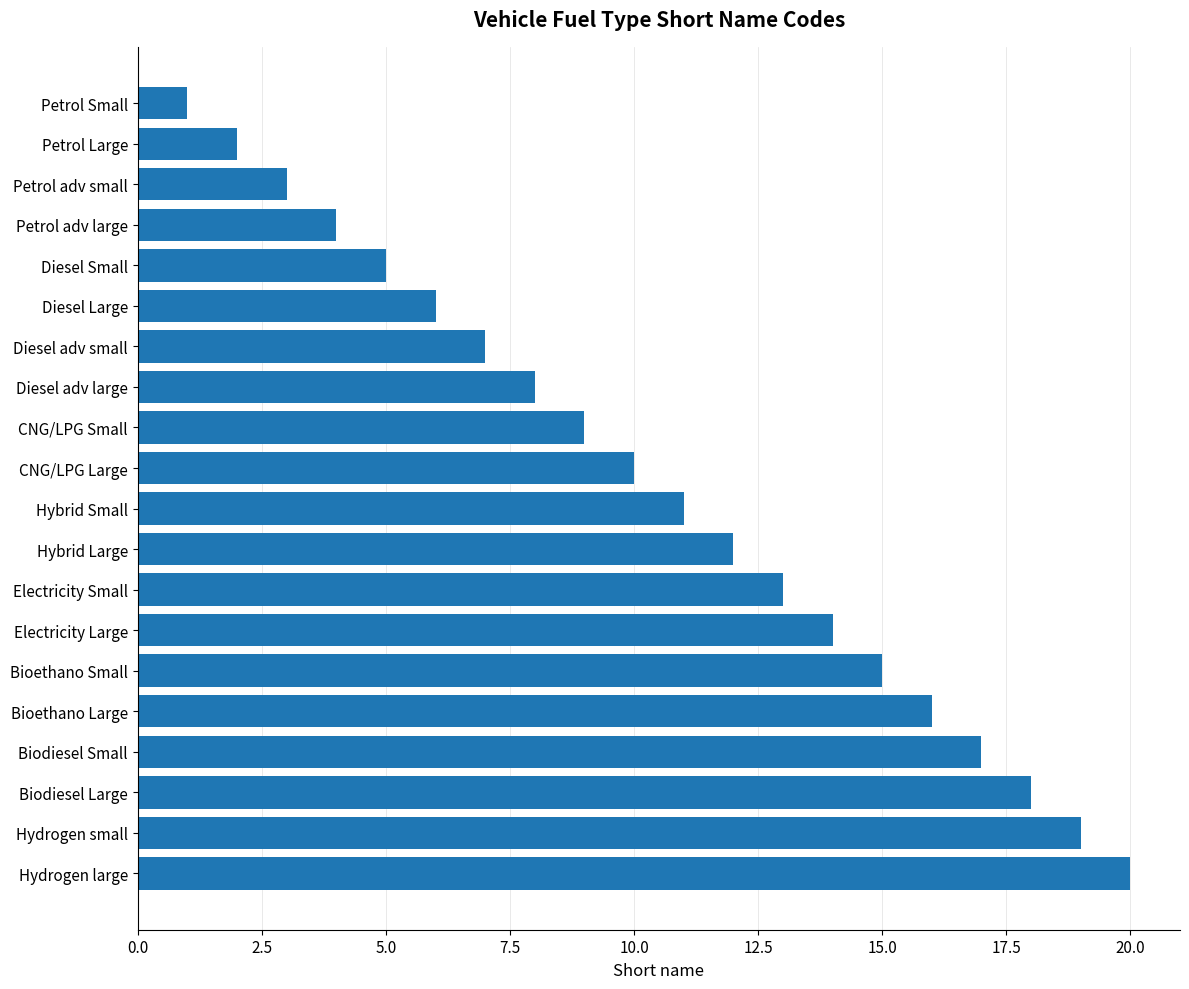

True or false: the data shows 9 at CNG/LPG Small.

True